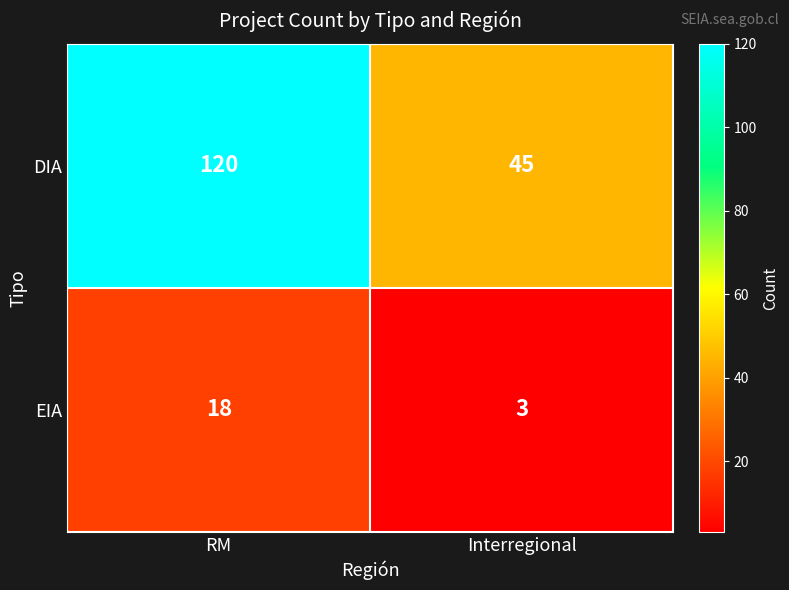

The EIA series shows 18 at RM. True or false?

True